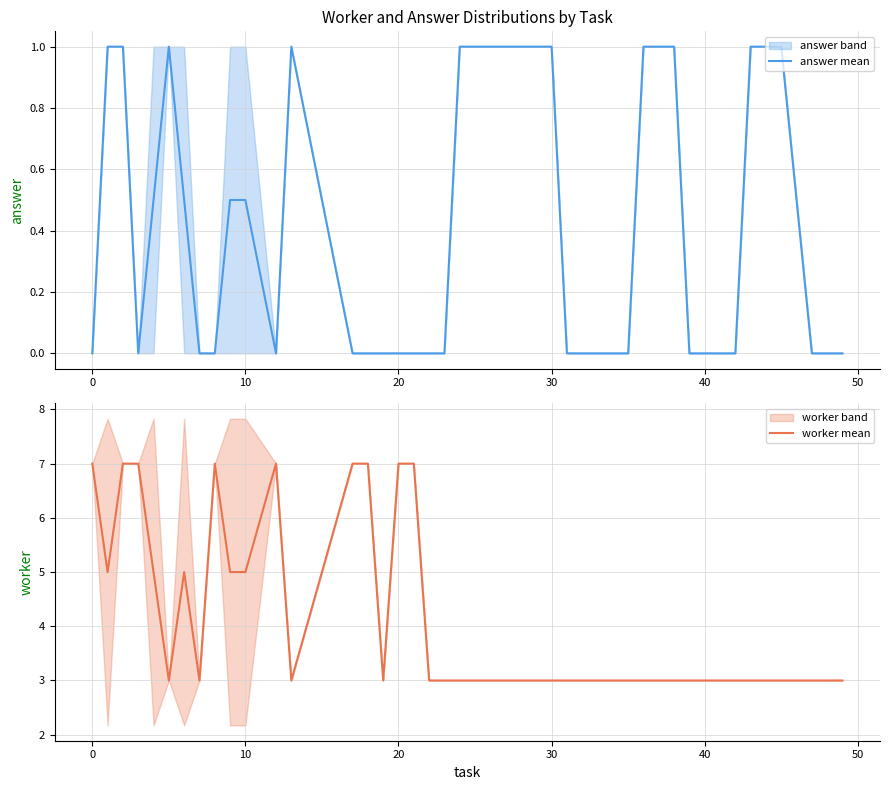

True or false: worker mean and answer mean cross at least once.

False